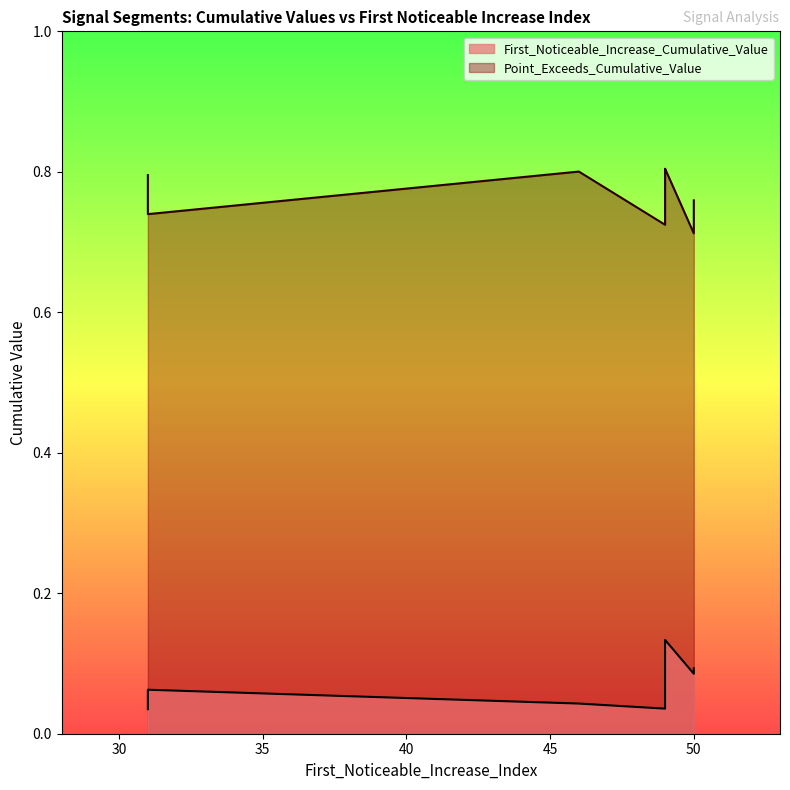

True or false: Point_Exceeds_Cumulative_Value and First_Noticeable_Increase_Cumulative_Value cross at least once.

False